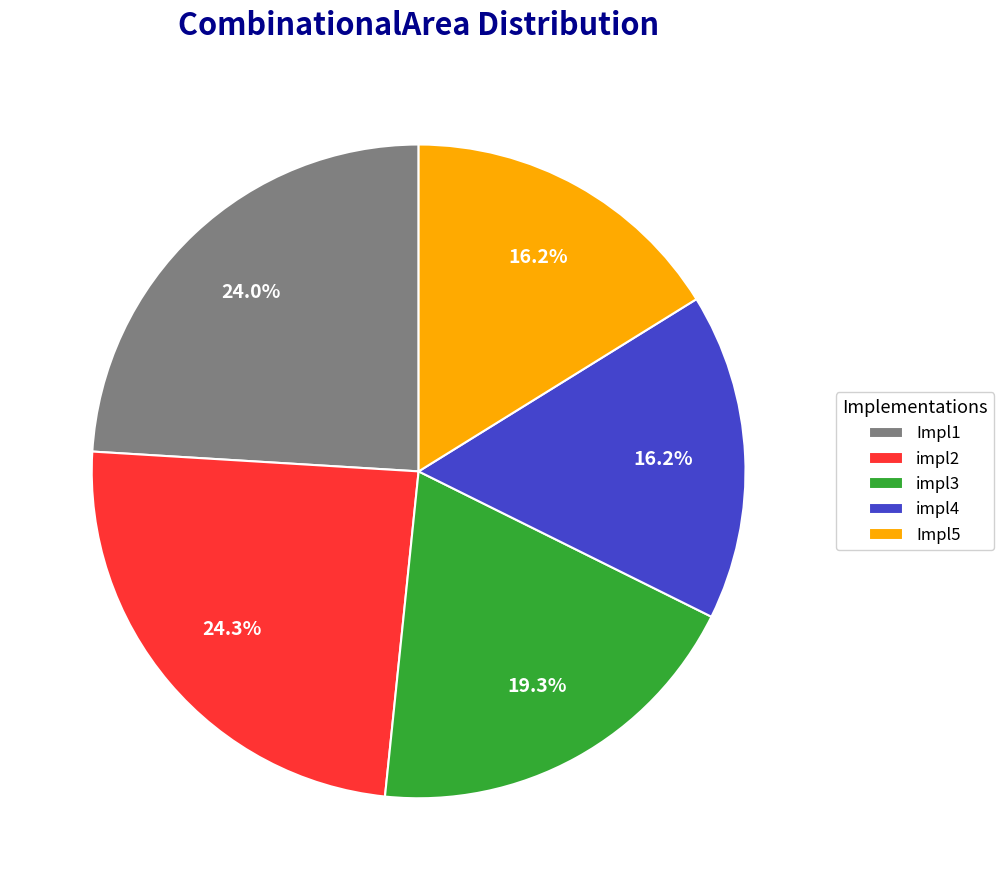

What percentage is the impl4 slice, to the nearest percent?

16%